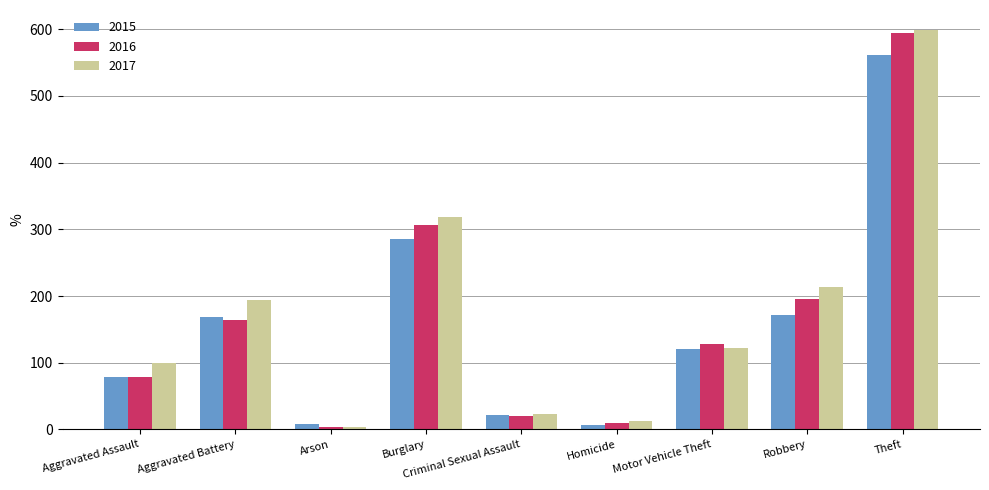

Is the value of 2016 at Homicide greater than the value of 2015 at Robbery?

No